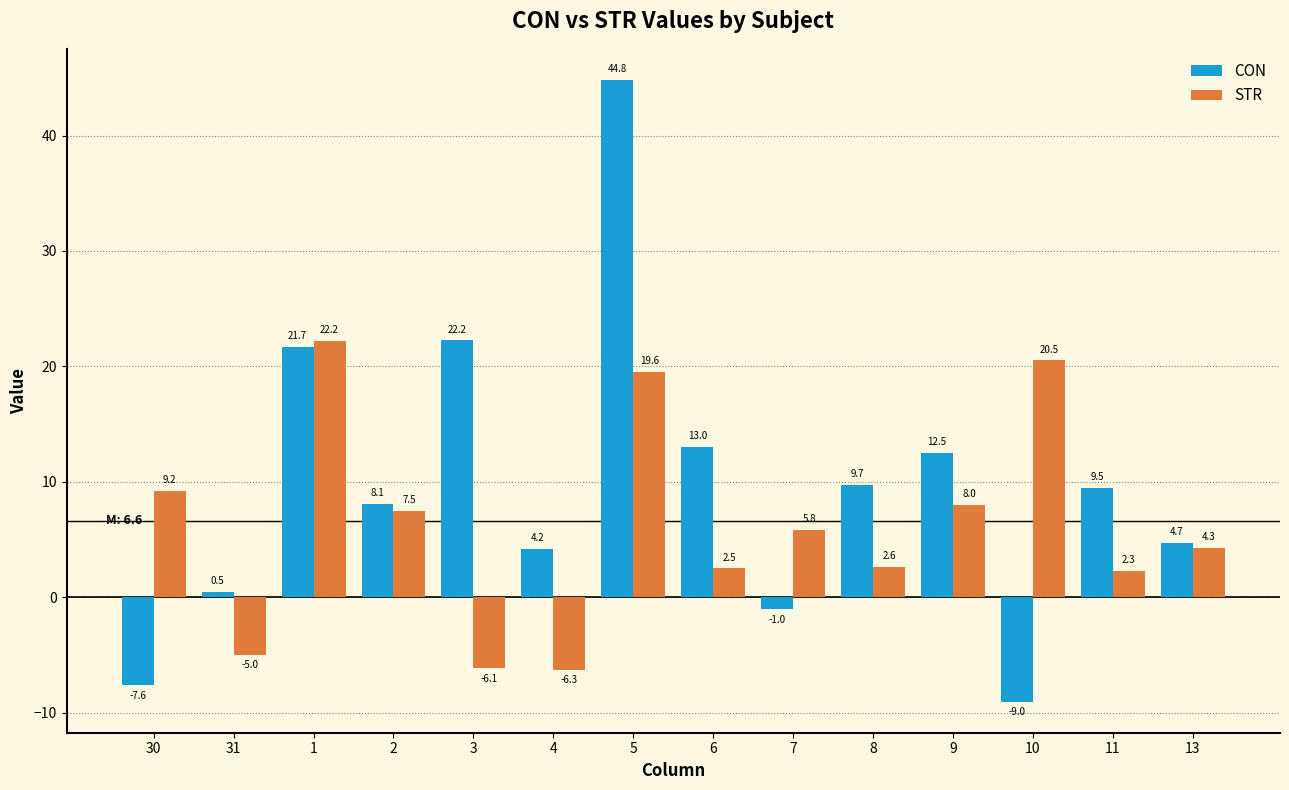

What is the sum of the CON values at 4 and 7?

3.2